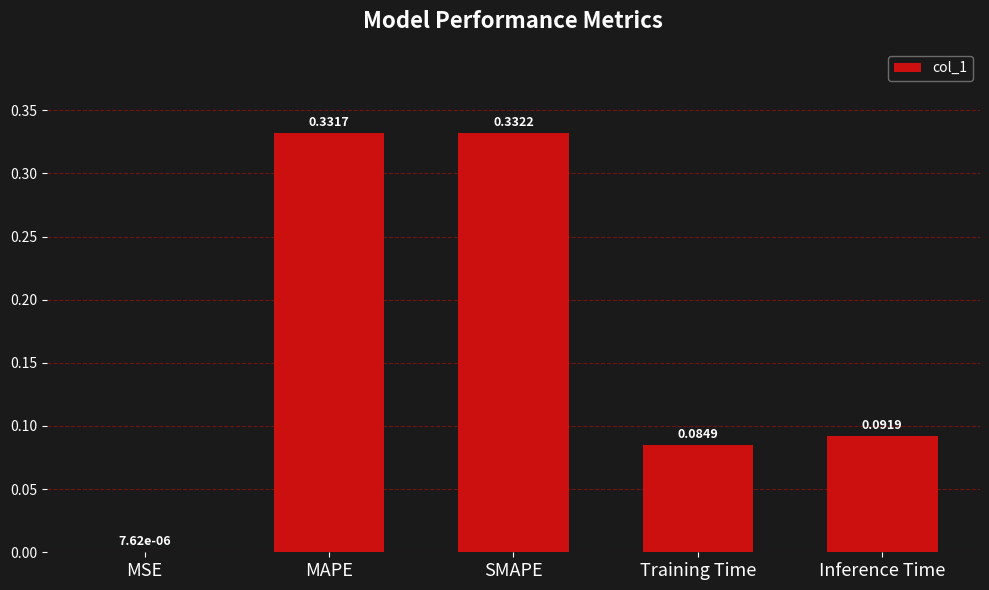

Which has a higher value, Training Time or Inference Time?

Inference Time